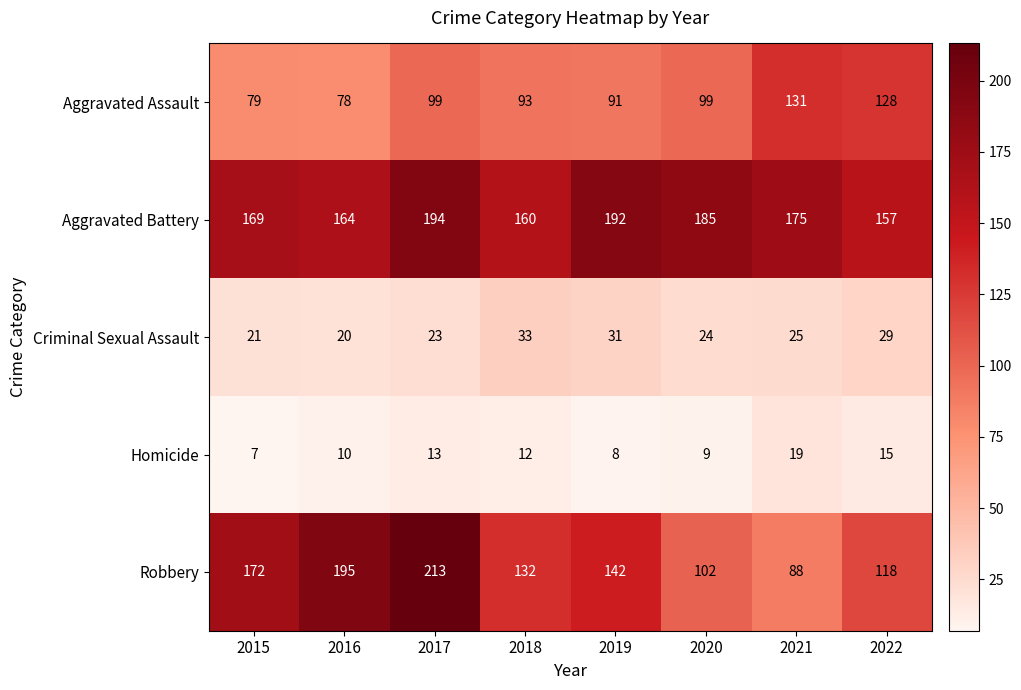

What is the minimum value for Homicide?

7